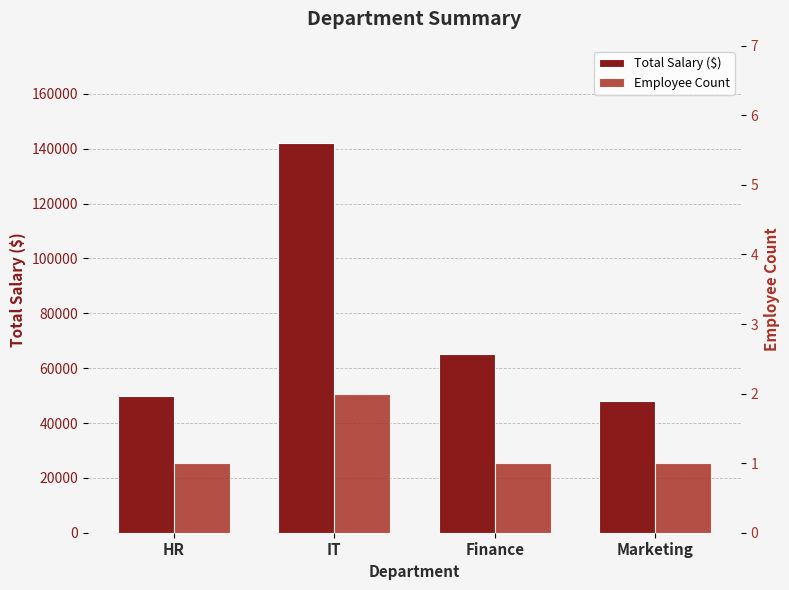

Rank the categories by Total Salary ($) value from lowest to highest.

Marketing, HR, Finance, IT